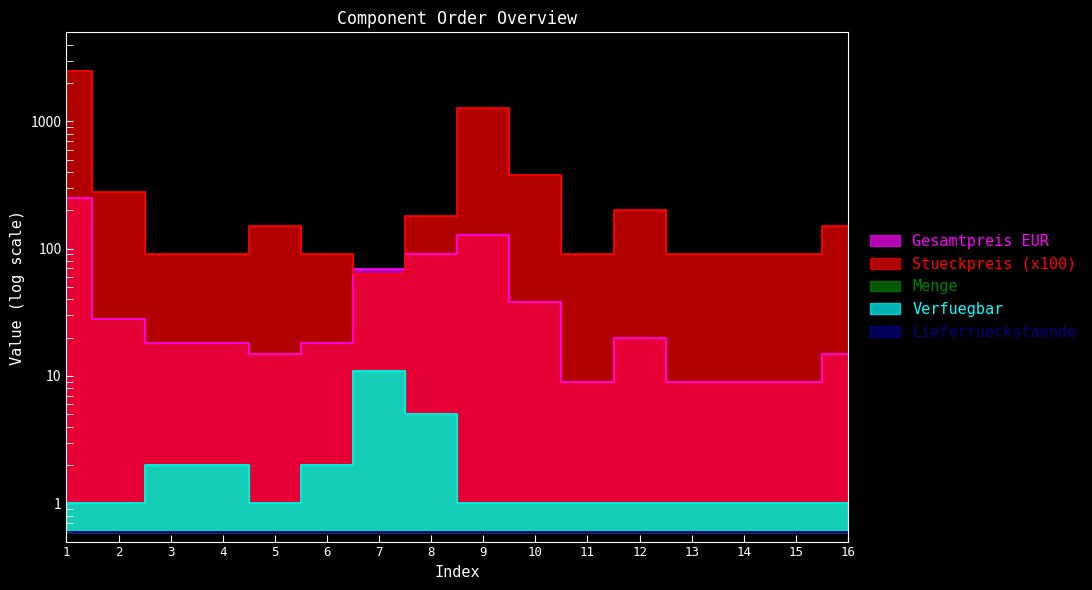

How many Menge values are between 1 and 2?

14